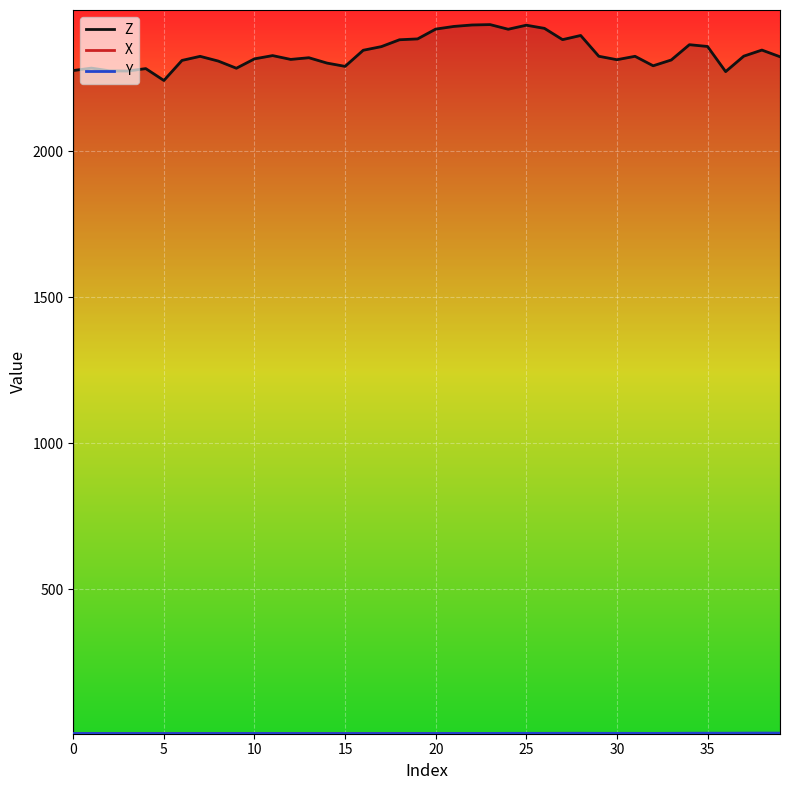

Rank the series at 12 from lowest to highest value.

X, Y, Z